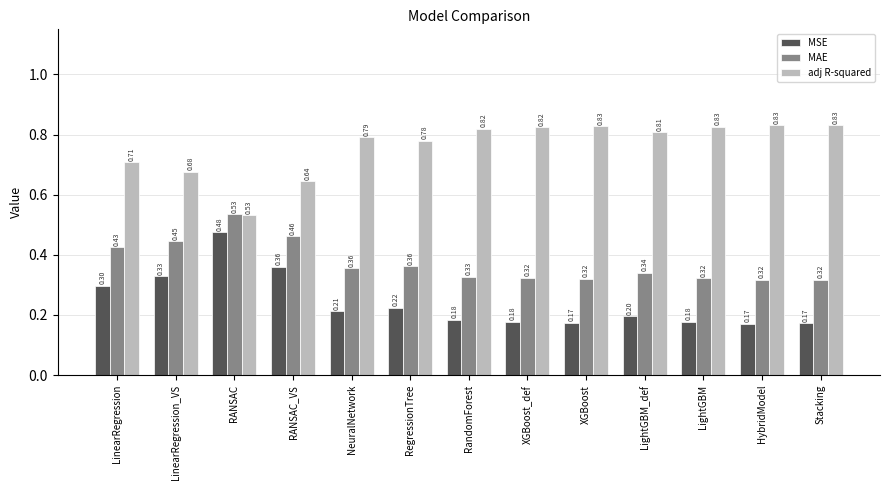

Which series changed the most between RANSAC and XGBoost?

MSE